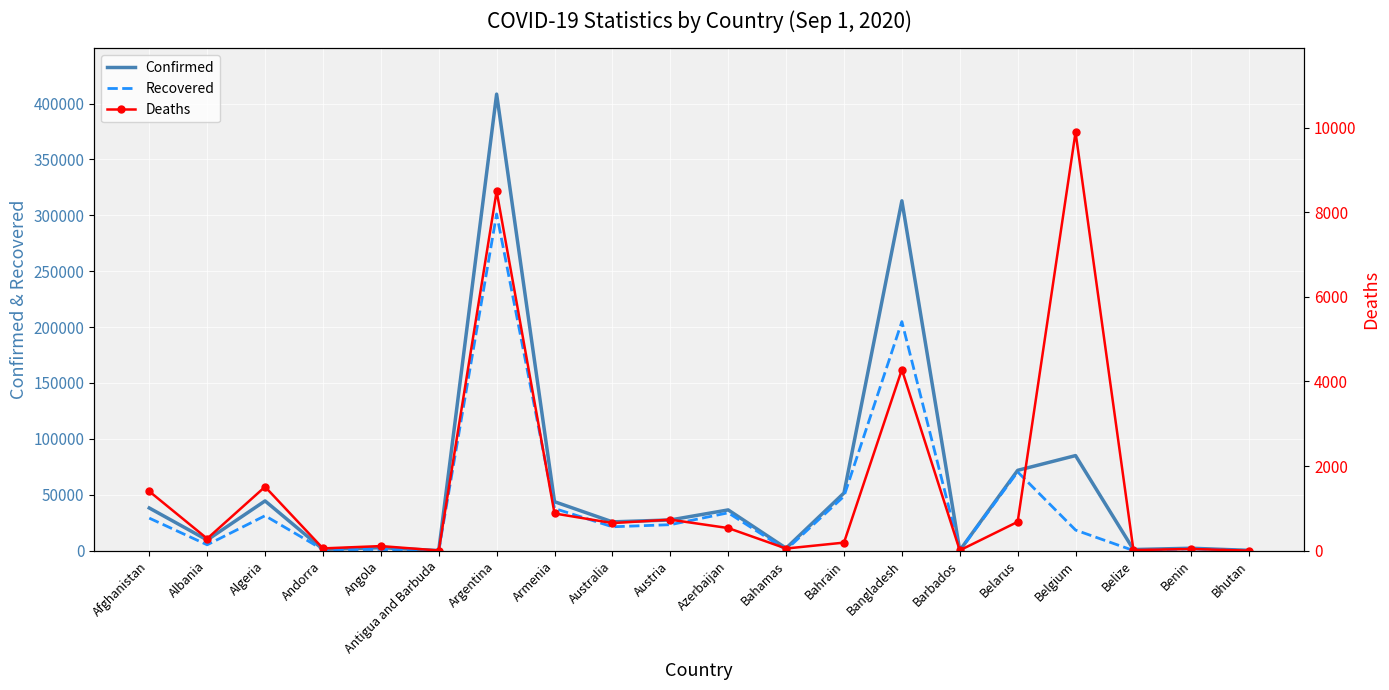

Where is the first local minimum for Deaths?

Albania